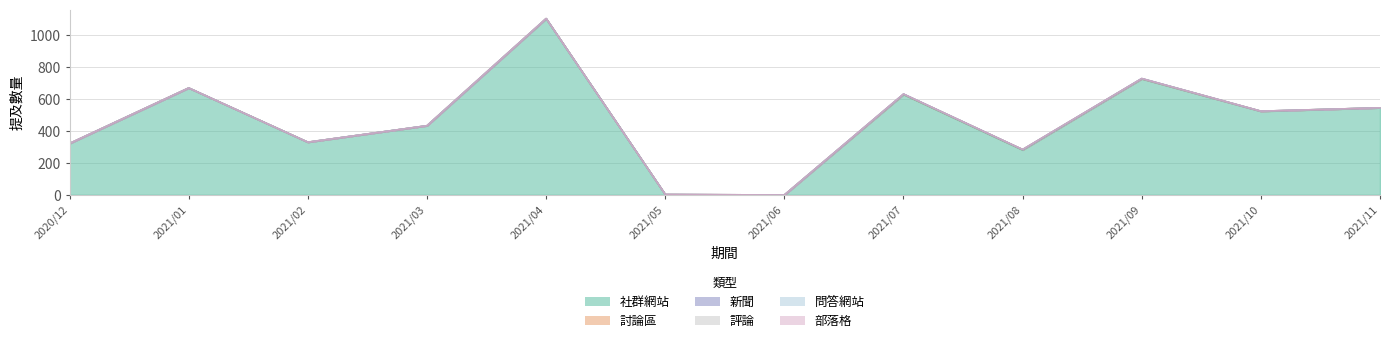

Which series has the widest spread of values?

社群網站